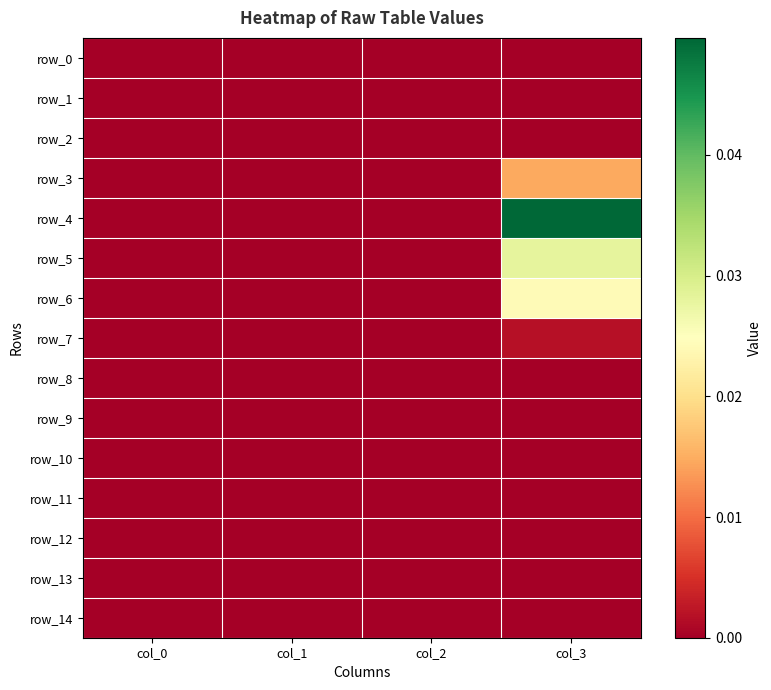

Count the number of categories in the chart.

4